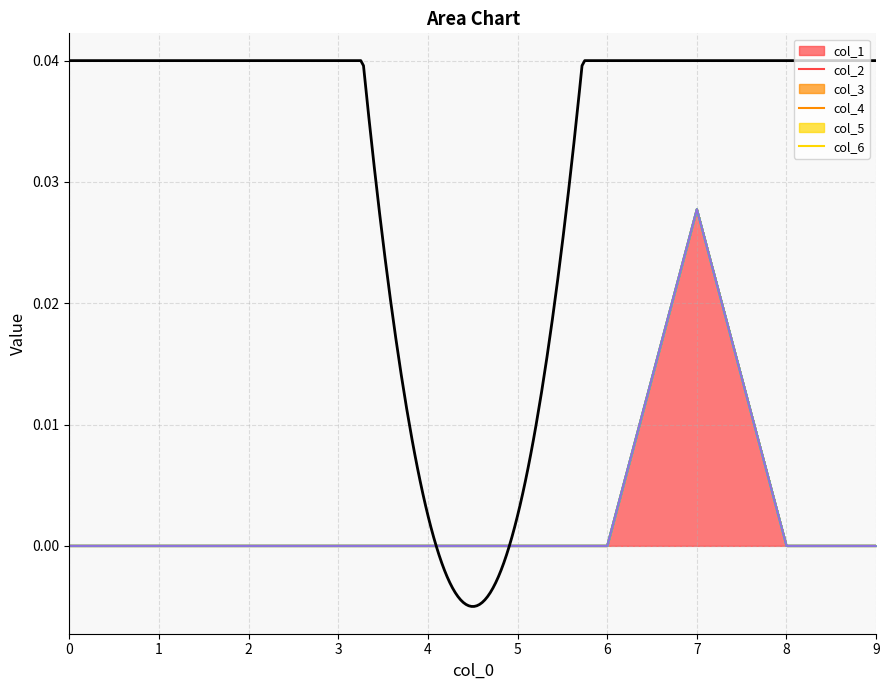

Which has a higher value, 7 or 3?

7